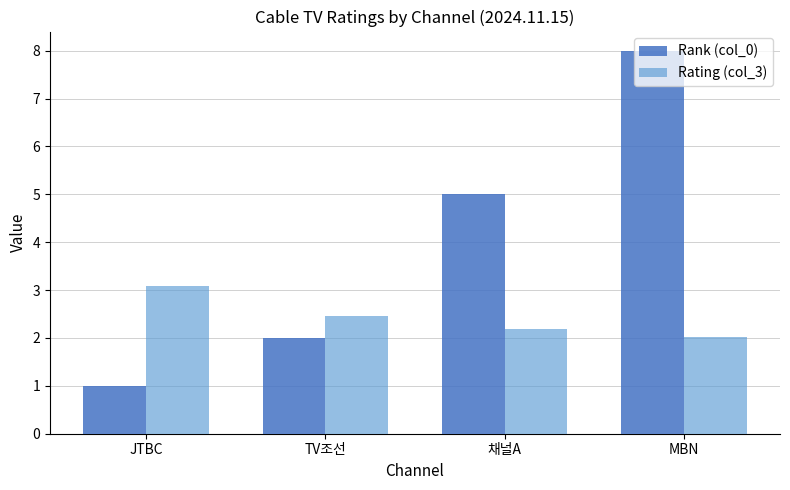

Is it true that Rank (col_0) equals 7.3 at 채널A?

False